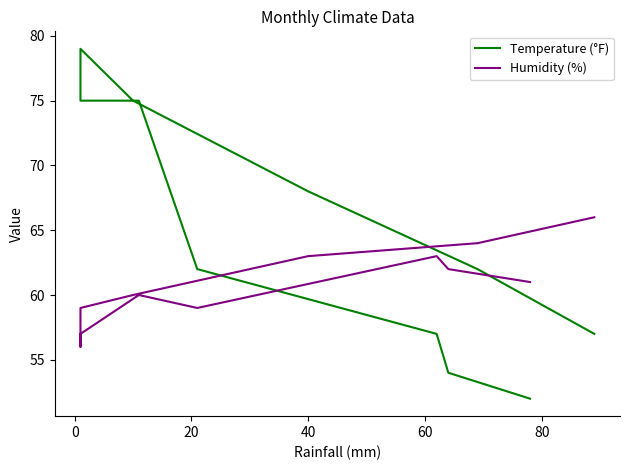

After their last crossing, which series has the higher values: Humidity (%) or Temperature (°F)?

Humidity (%)